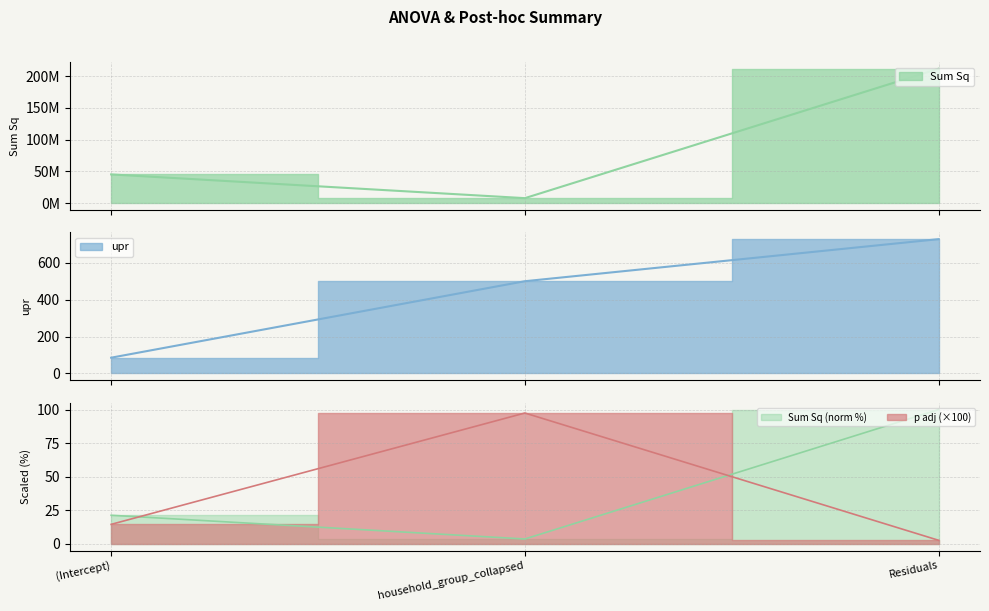

Which category has the highest value in the p adj series?

household_group_collapsed